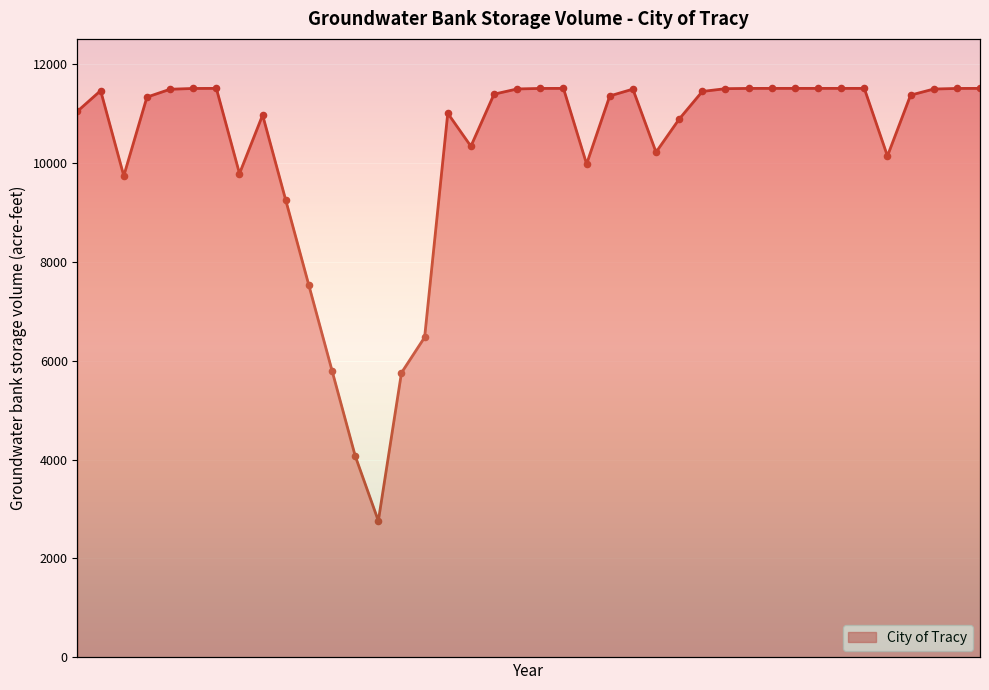

What is the minimum value shown in the chart?

2760.9